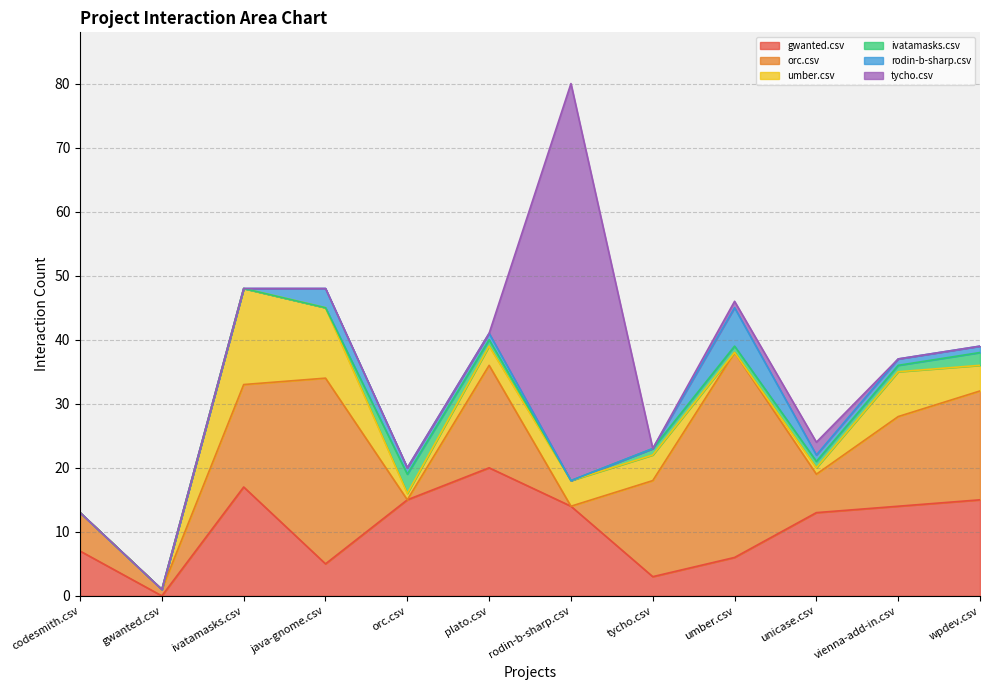

Which series has the widest spread of values?

tycho.csv